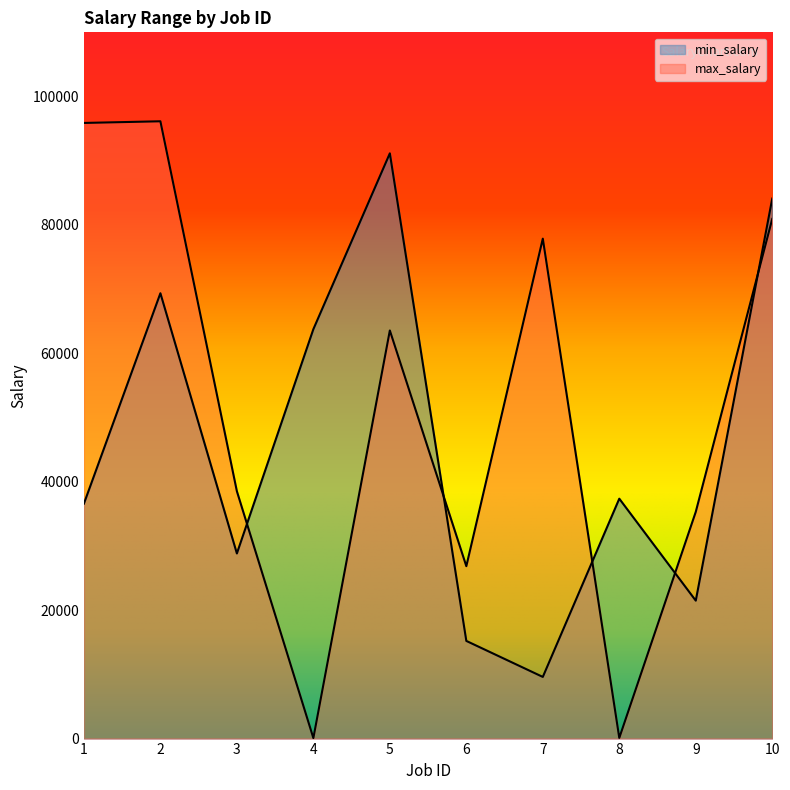

How many data points in max_salary are above 63563?

4